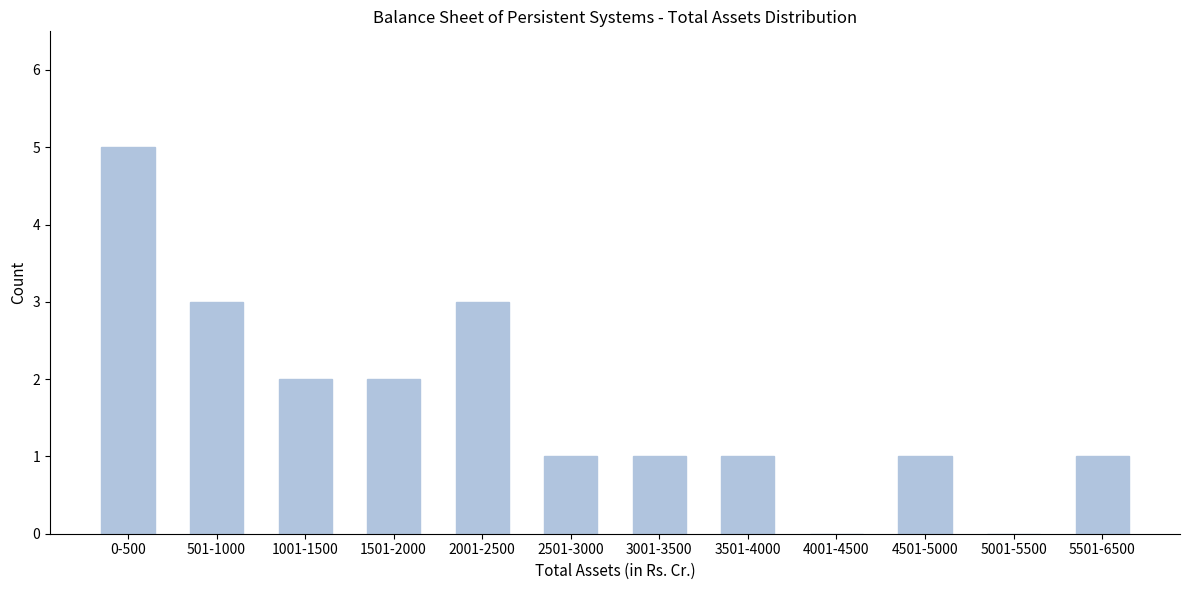

Reading left to right, list all the values displayed in this chart.

0-500=5	501-1000=3	1001-1500=2	1501-2000=2	2001-2500=3	2501-3000=1	3001-3500=1	3501-4000=1	4001-4500=0	4501-5000=1	5001-5500=0	5501-6500=1